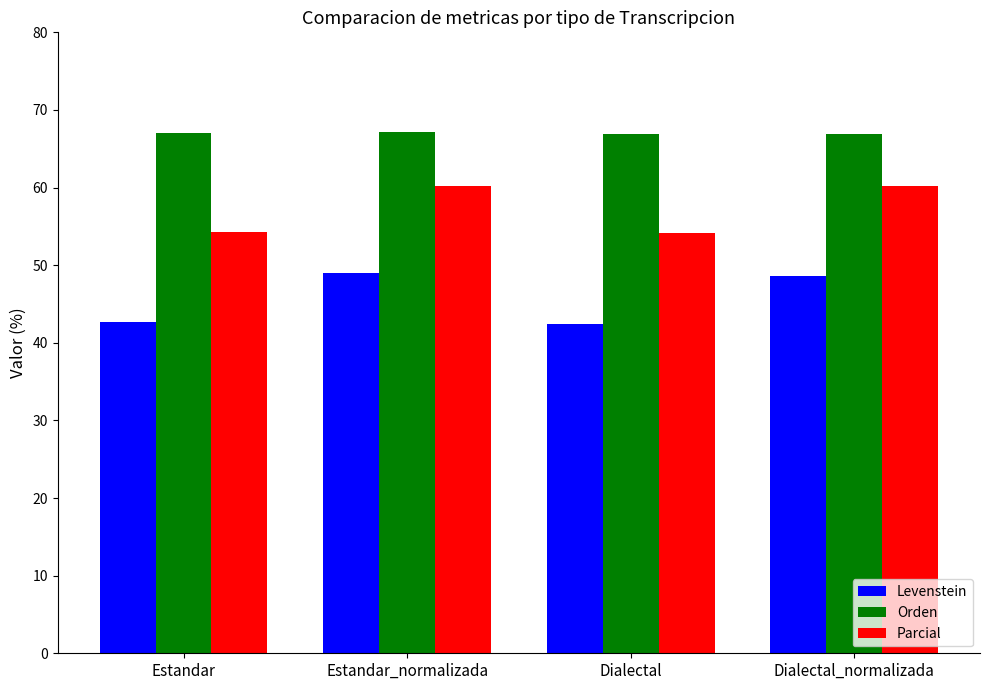

True or false: Parcial has a value of 21.7 at Dialectal.

False